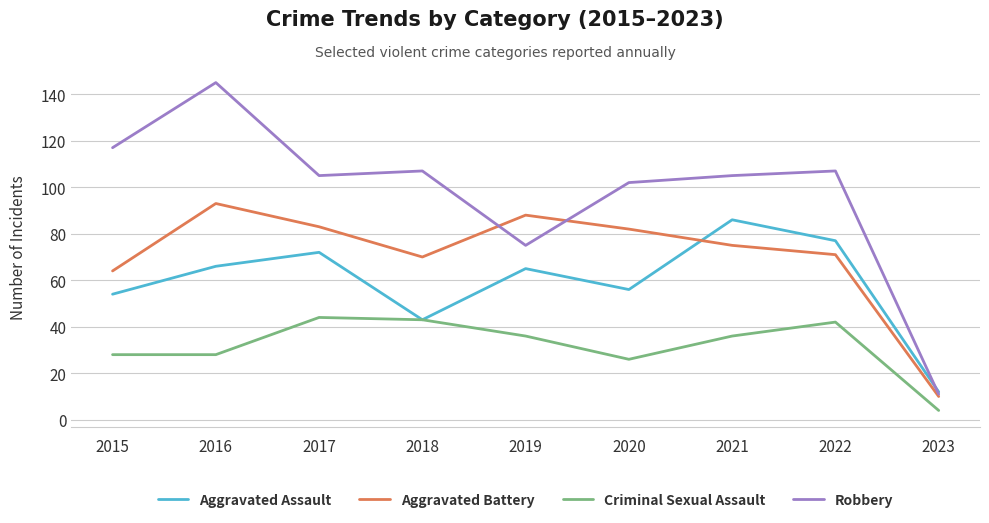

Reading right to left, extract all data points from this chart.

Aggravated Assault: 12	77	86	56	65	43	72	66	54
Aggravated Battery: 10	71	75	82	88	70	83	93	64
Criminal Sexual Assault: 4	42	36	26	36	43	44	28	28
Robbery: 11	107	105	102	75	107	105	145	117